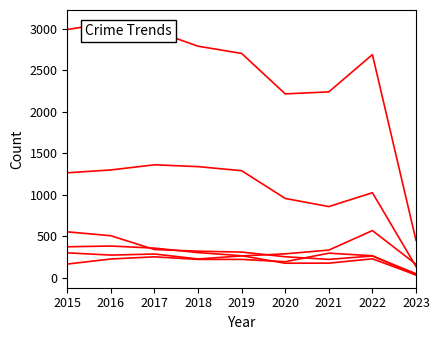

What is the maximum value shown in the chart?

3071